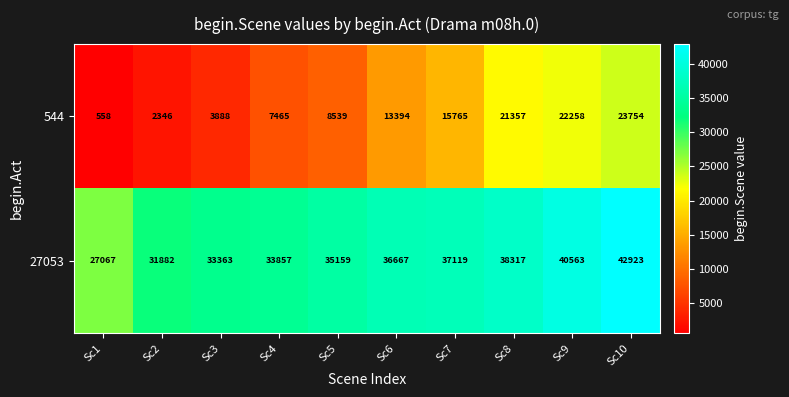

Rank the series at Sc1 from lowest to highest value.

544, 27053